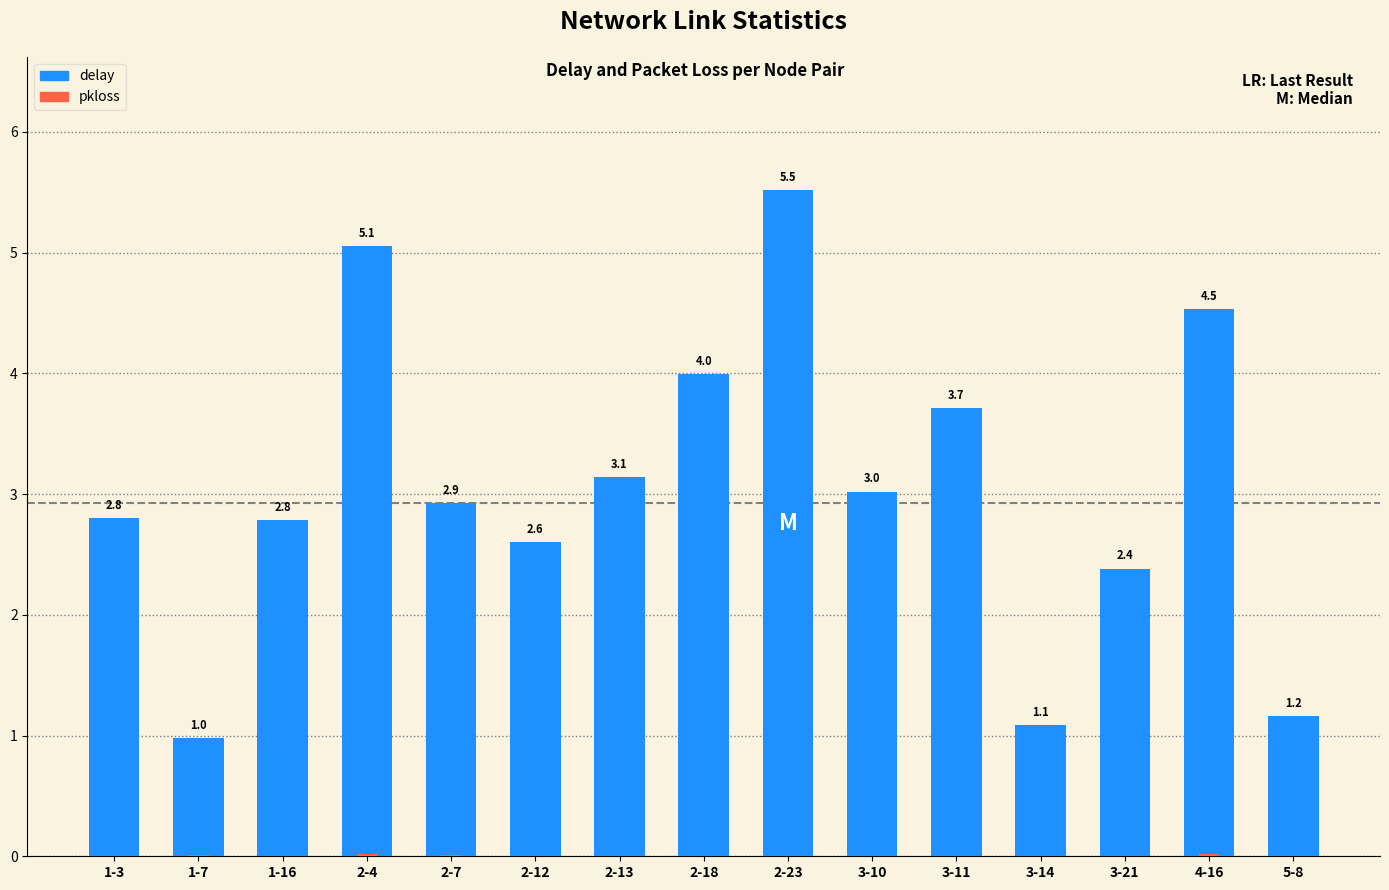

How many bars are there in total?

30